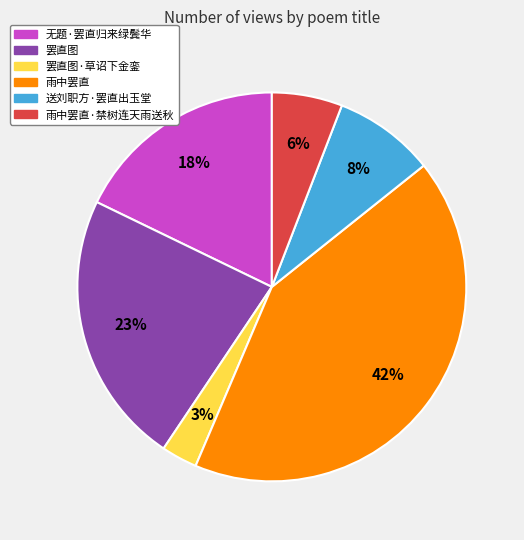

Does any single category account for the majority?

No